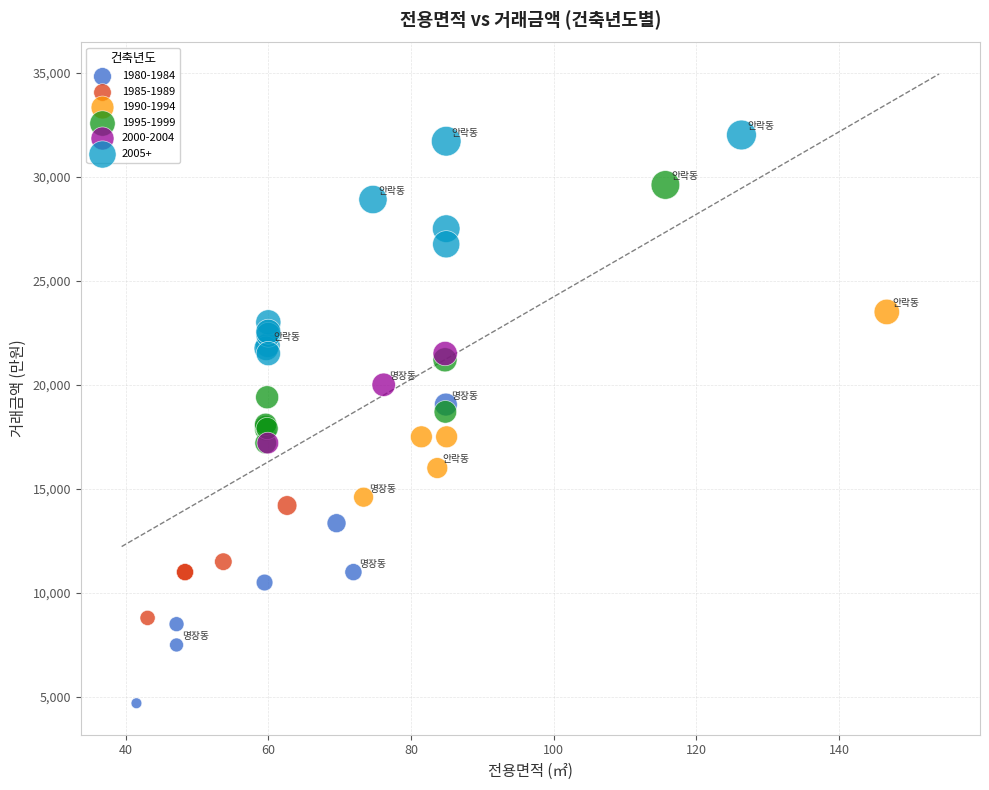

Which series contains the highest Y value?

2005+